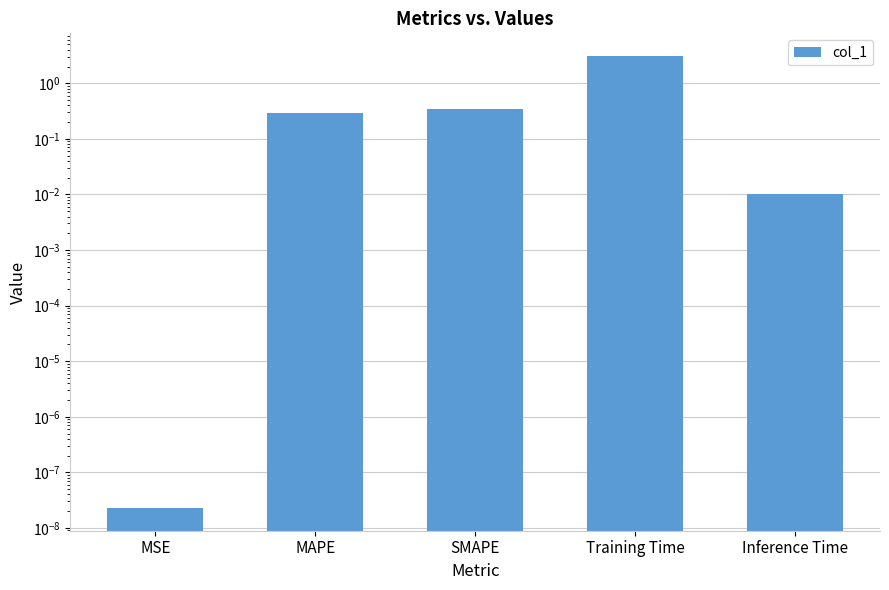

The chart shows a value of 0.0 at MSE. True or false?

False